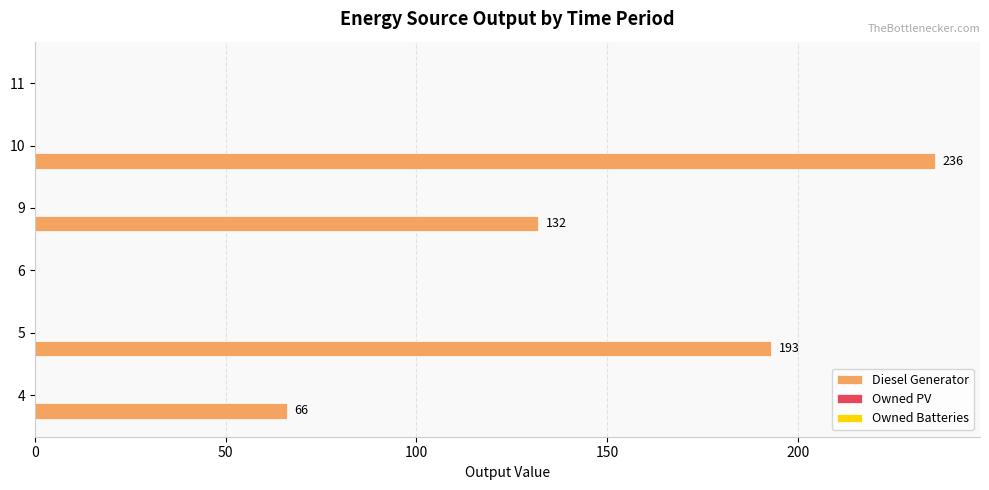

What is the sum of the values at 10 and 6?

236